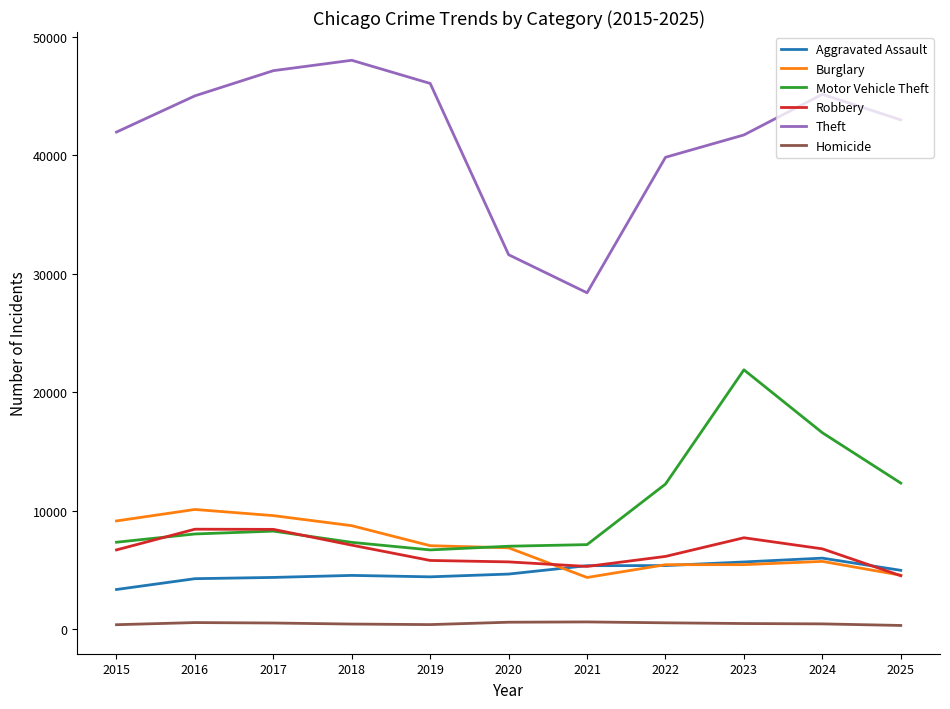

True or false: Theft and Burglary cross at least once.

False